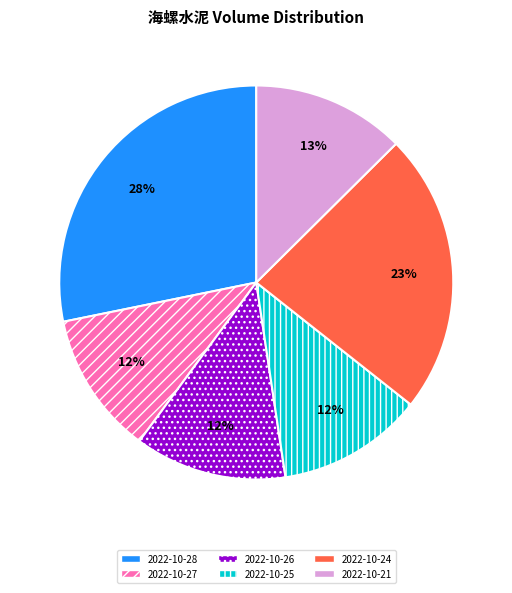

The 2022-10-27 slice represents 12% of the pie. True or false?

True